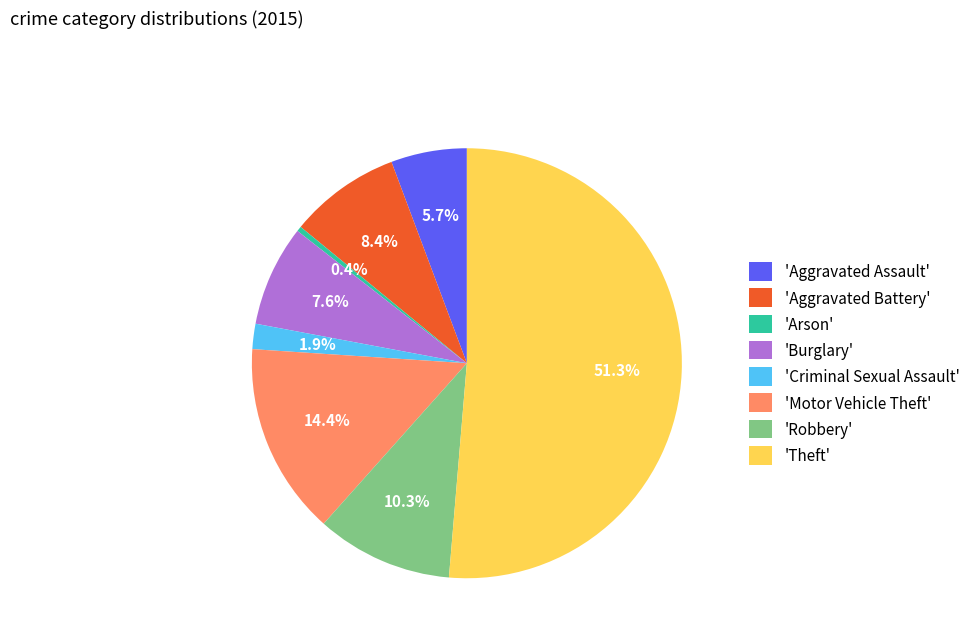

Which has a higher value, 'Aggravated Assault' or 'Criminal Sexual Assault'?

'Aggravated Assault'